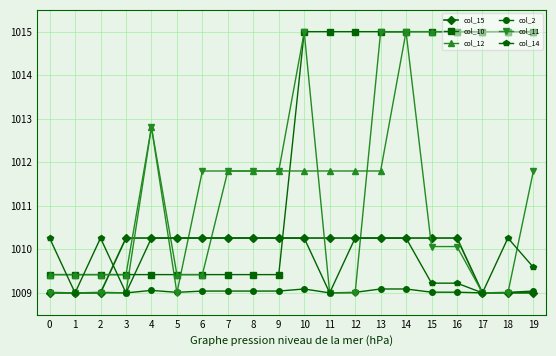

Does the chart have visible grid lines?

Yes